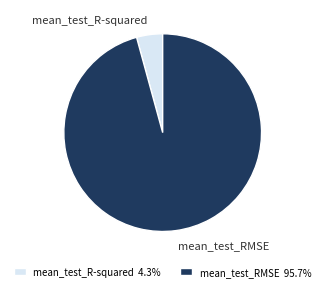

Does any single category account for the majority?

Yes